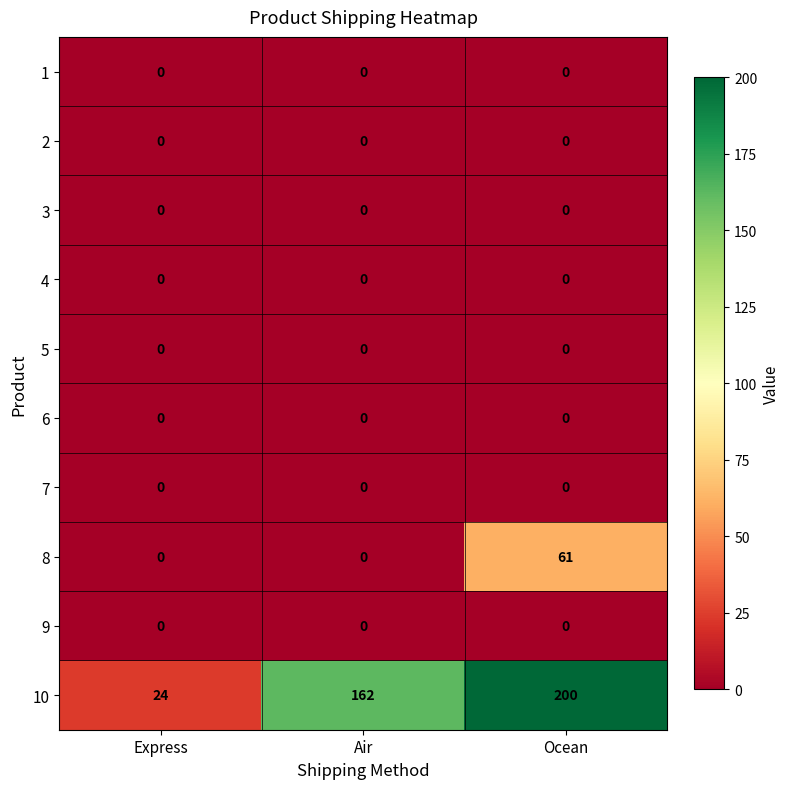

Between Express and Air, which series saw the biggest shift?

10